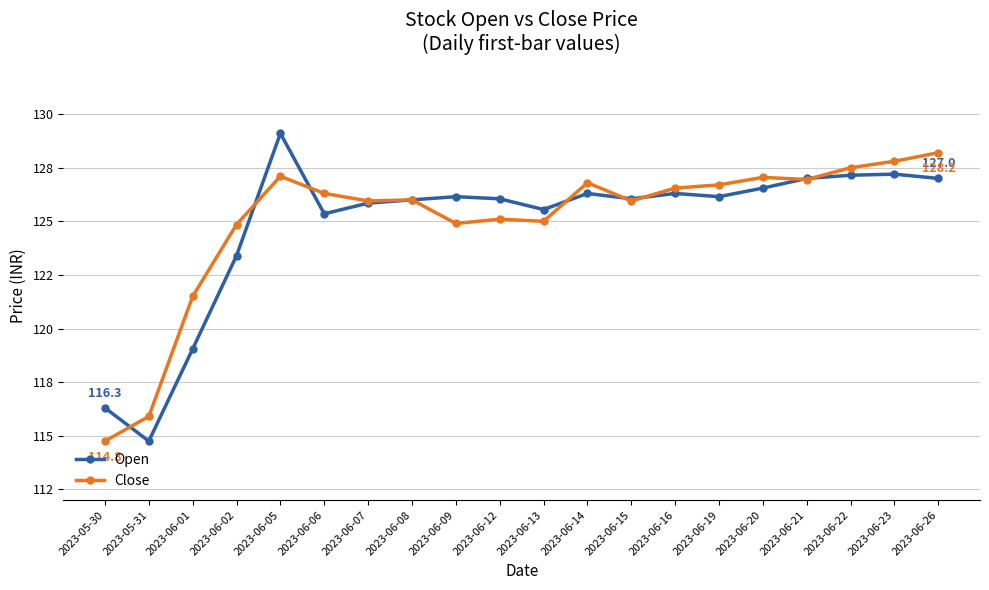

At how many categories does at least one series exceed 123?

17